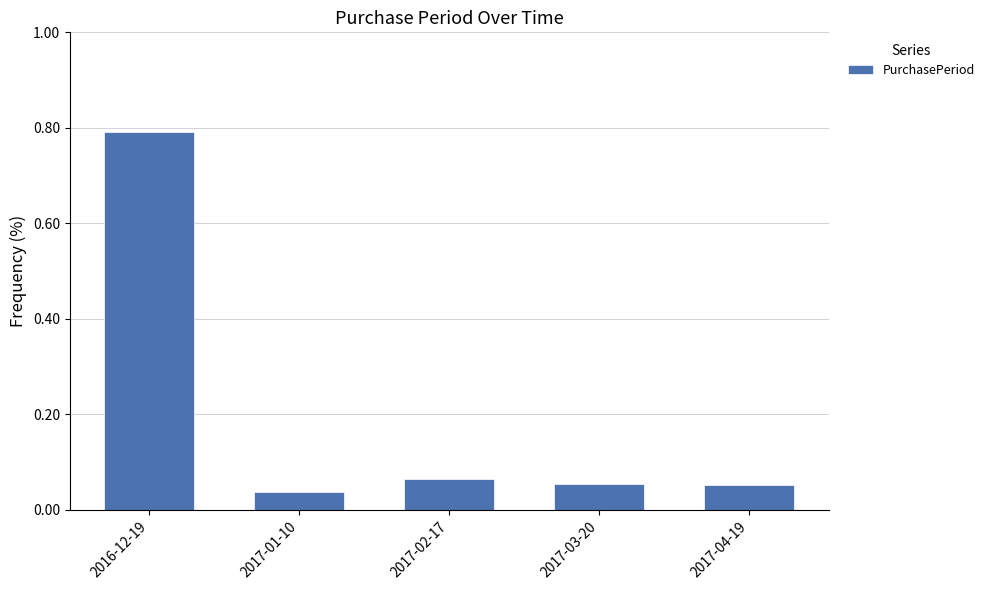

How many series are shown in this chart?

1